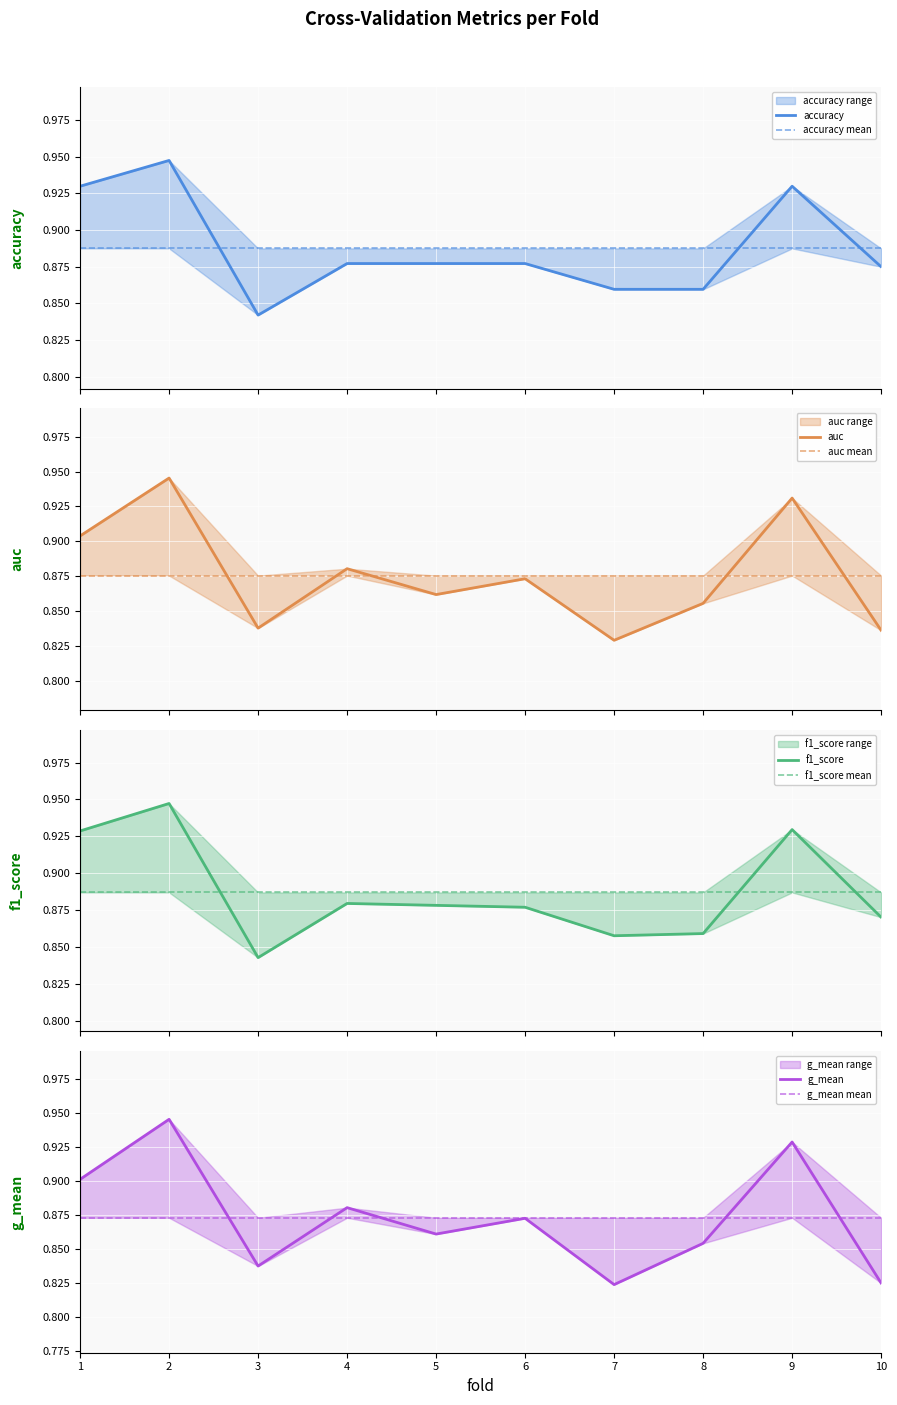

Count the f1_score values in the range 0 to 1.

10